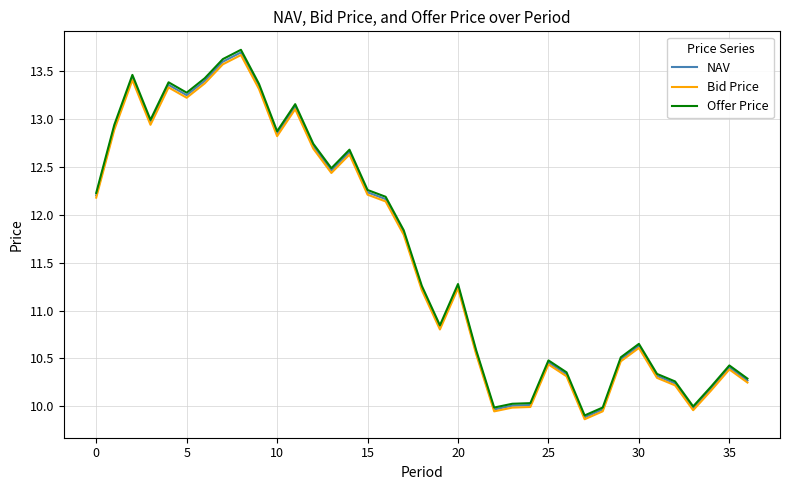

Which series has the largest range (max minus min)?

Offer Price